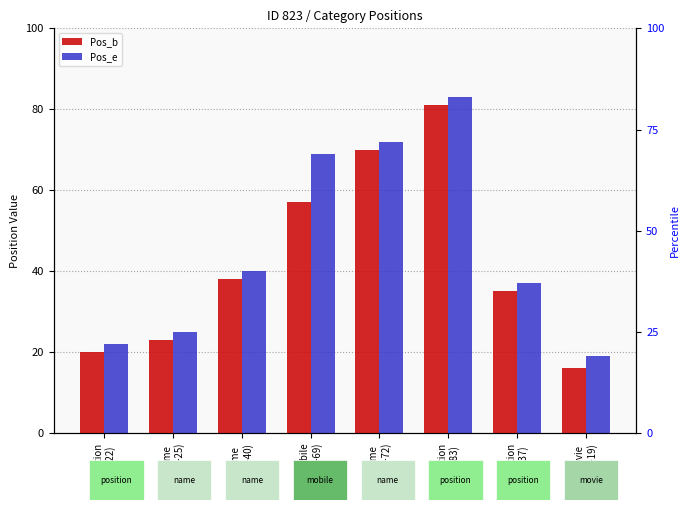

Rank the series by their average value, from highest to lowest.

Pos_e, Pos_b